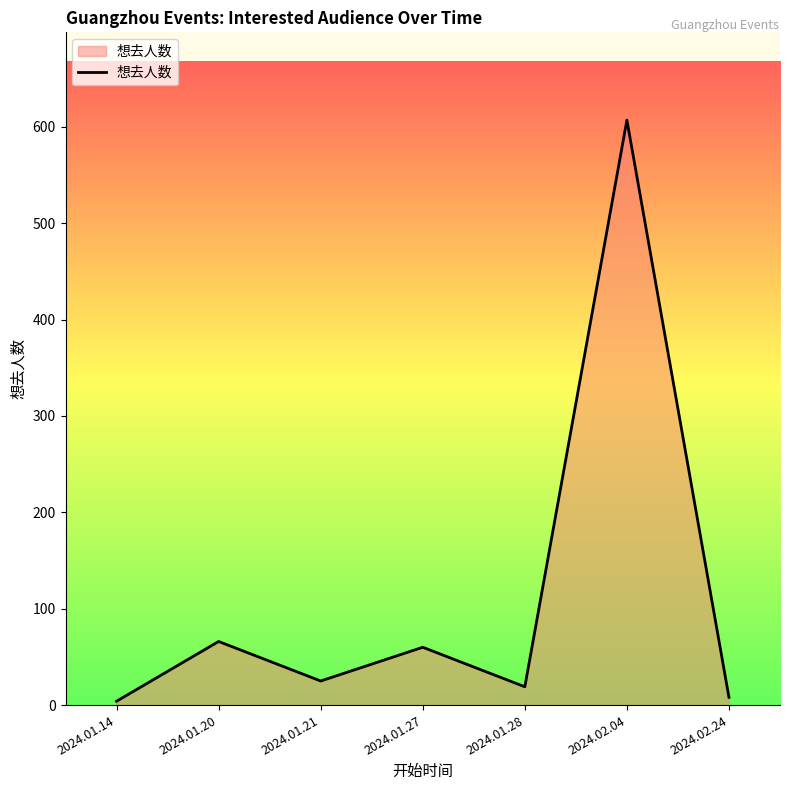

What position from the left is 2024.01.14?

1